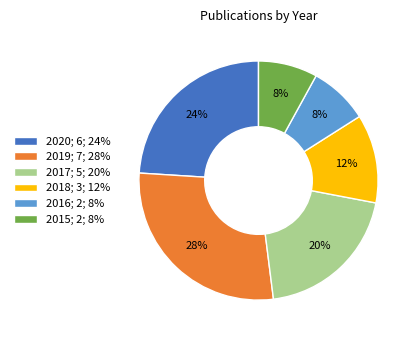

Approximately how many times larger is the value at 2016; 2; 8% compared to 2017; 5; 20%?

0.4